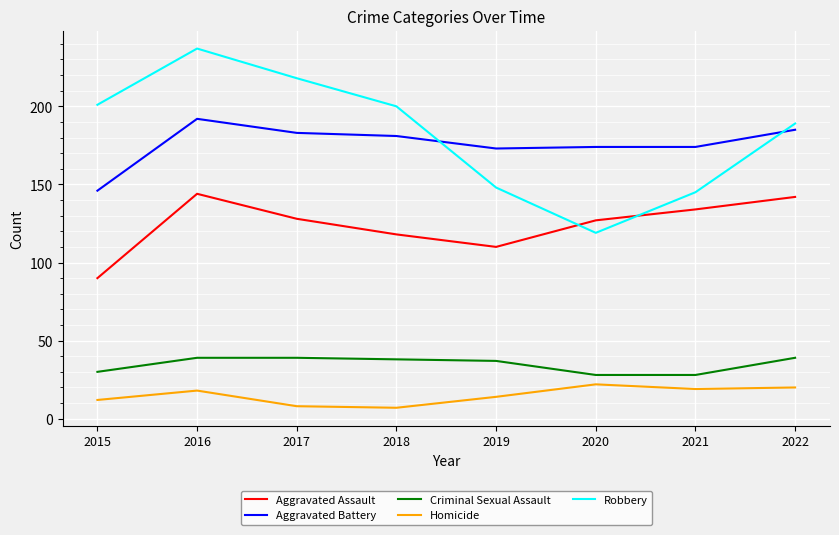

List the series in order of their peak value, lowest first.

Homicide, Criminal Sexual Assault, Aggravated Assault, Aggravated Battery, Robbery